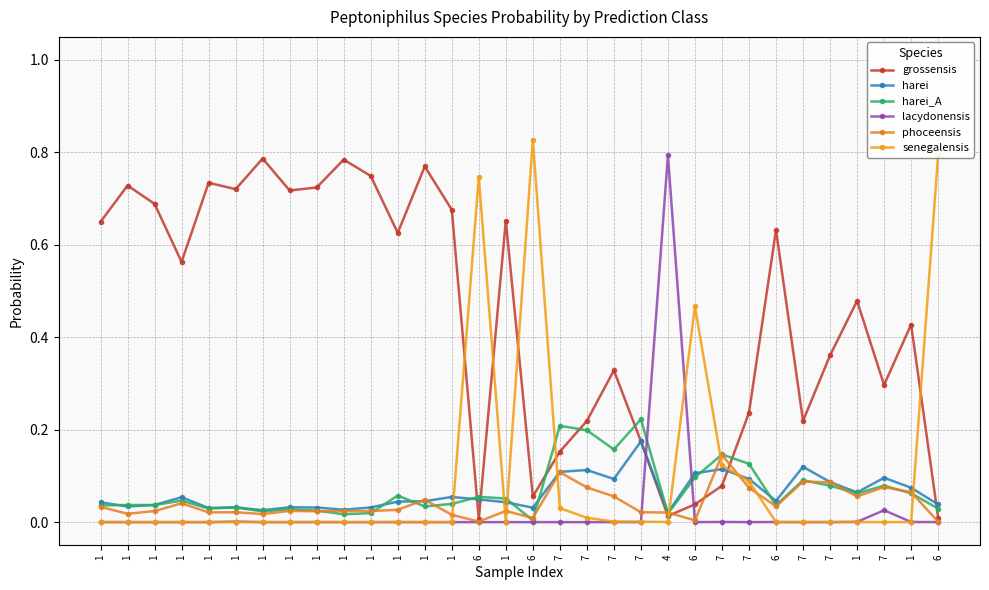

At which category is the sum across all series the highest?

6